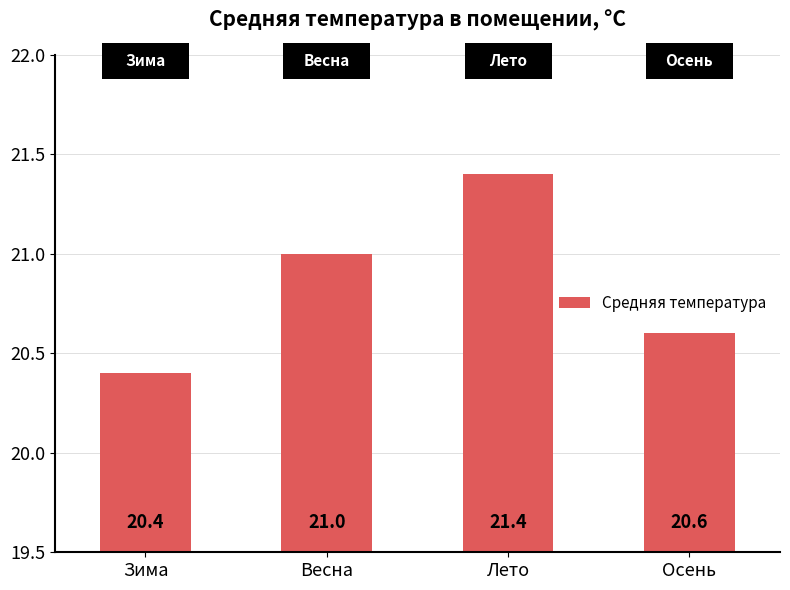

What is the ratio of the value at Лето to the value at Осень?

1.0